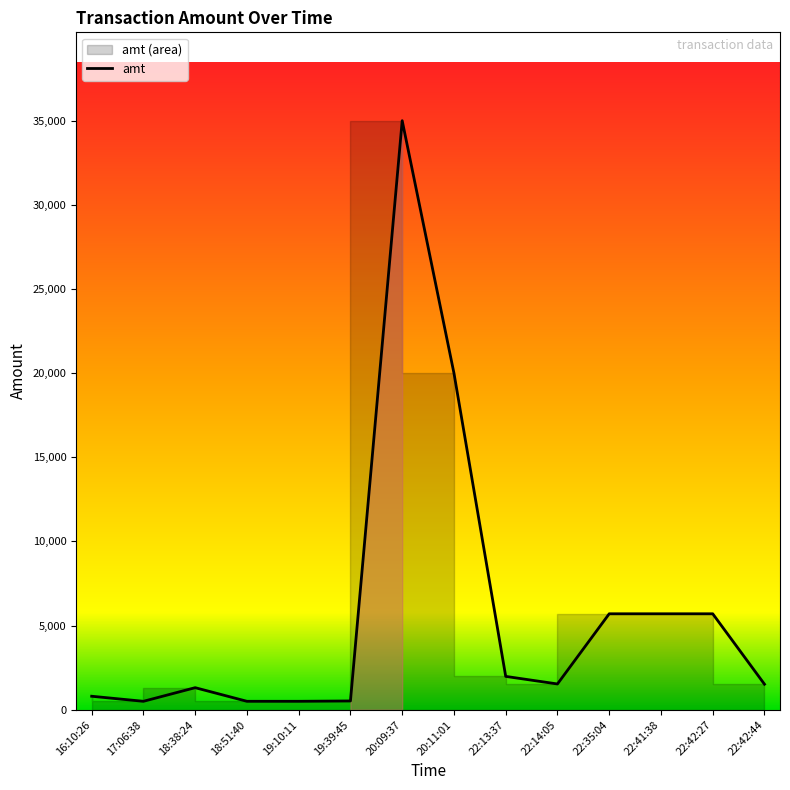

What is the difference between the maximum and minimum values?

34500.0